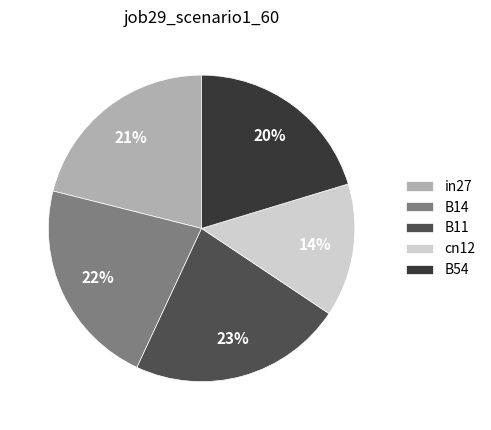

What is the largest slice in the pie chart?

B11